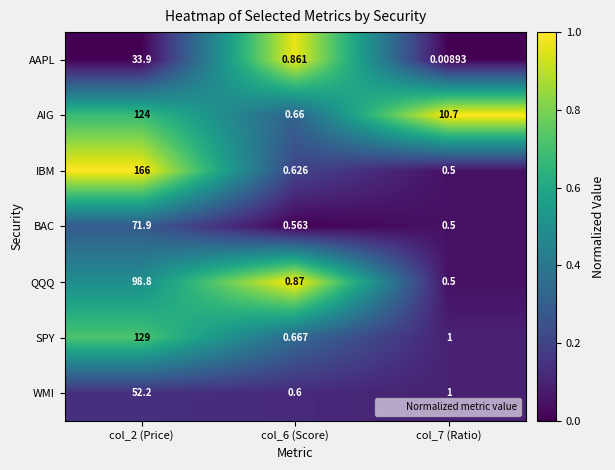

At how many categories does at least one series exceed 0?

3